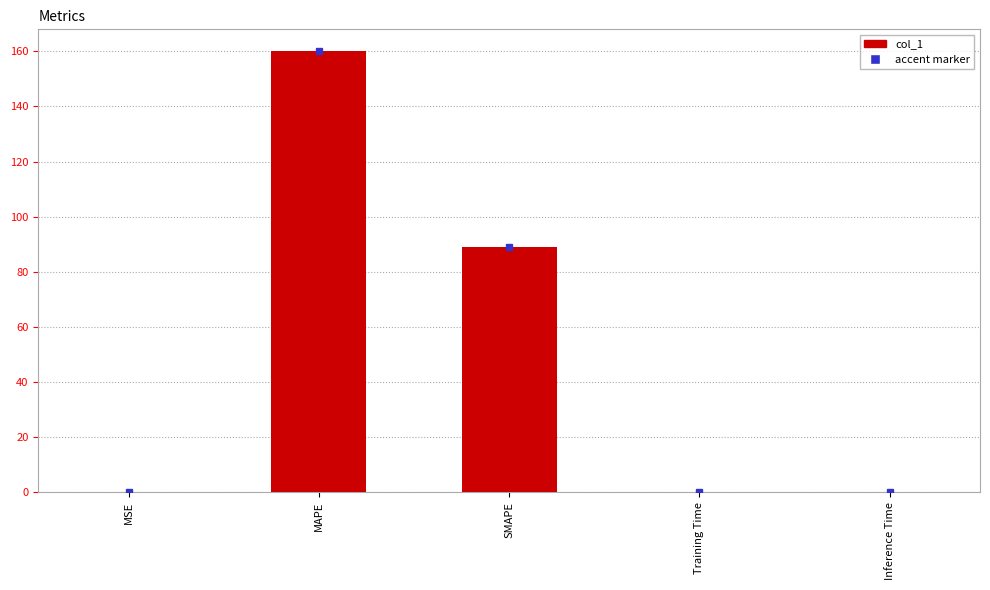

The value at Inference Time is 0.0. True or false?

True